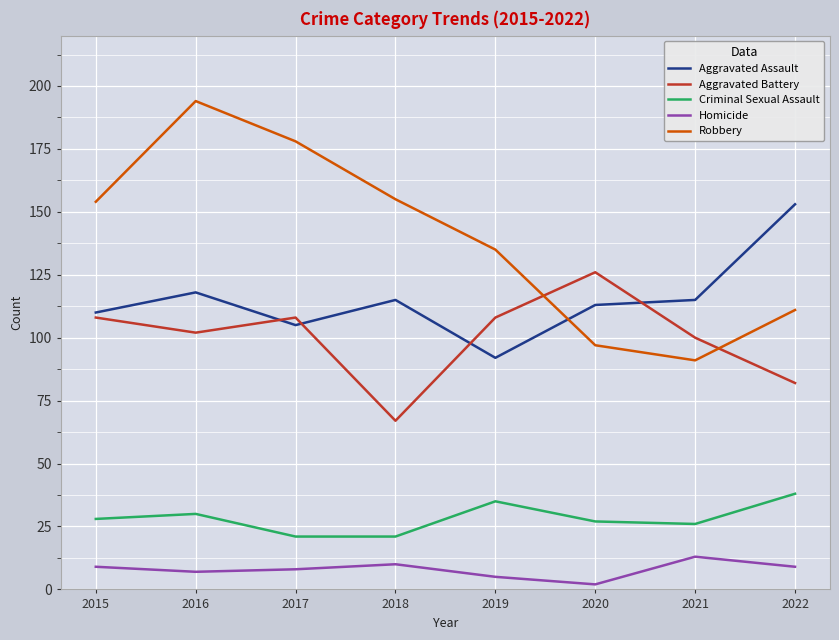

Is it true that Criminal Sexual Assault equals 27 at 2020?

True